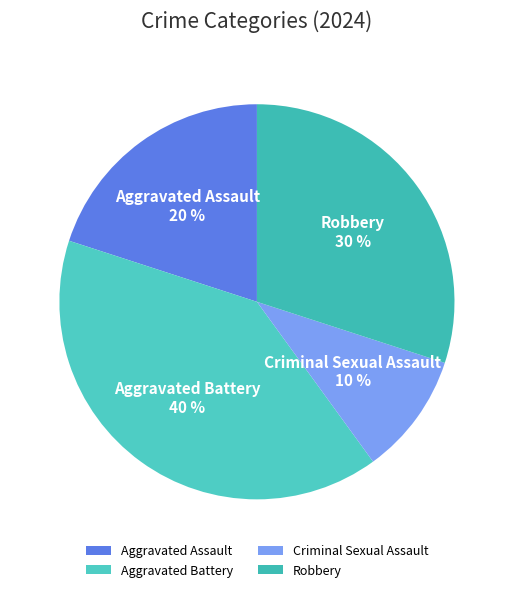

To the nearest percent, what portion does Criminal Sexual Assault represent?

10%